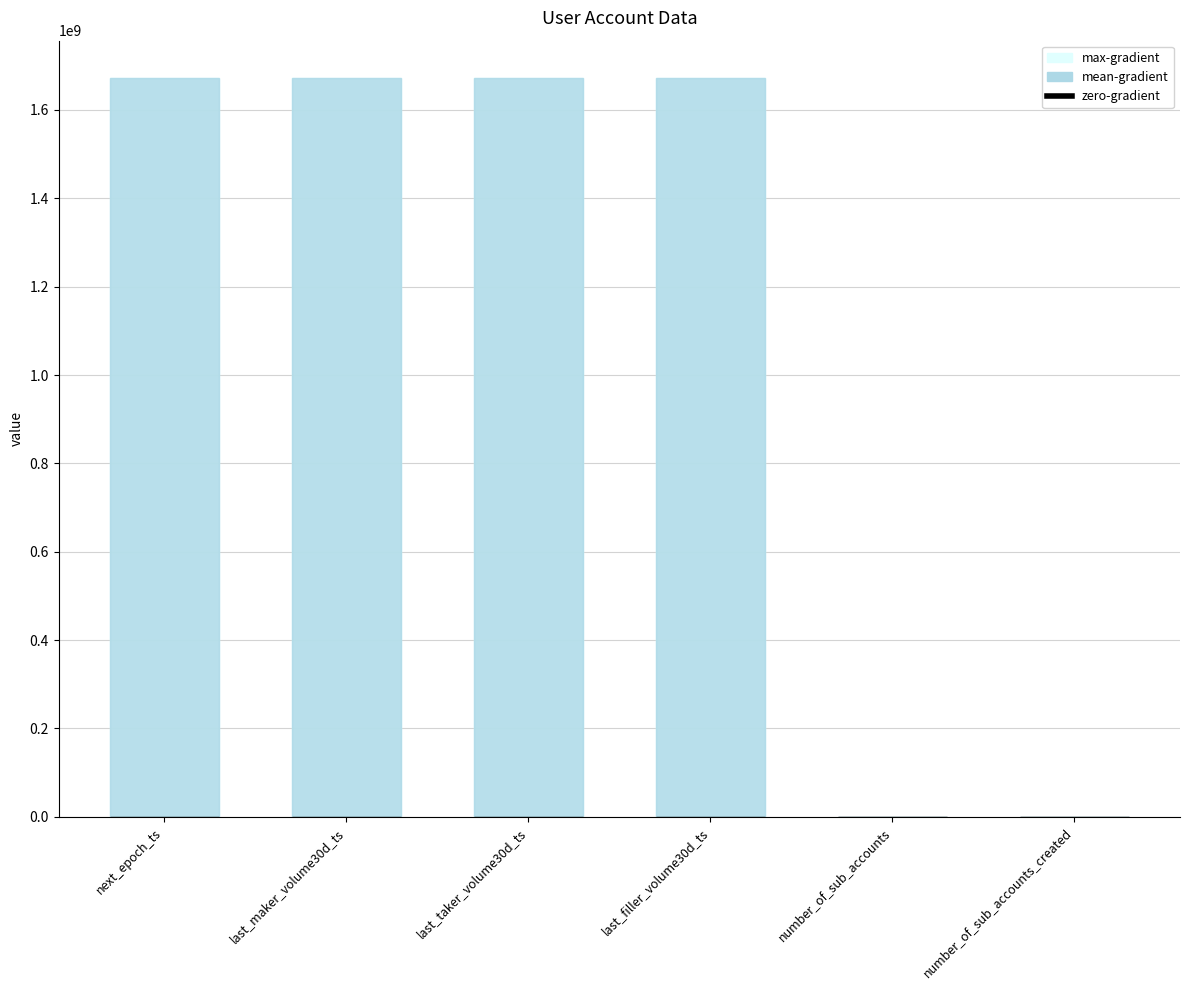

What value does the max-gradient series have at number_of_sub_accounts_created?

1